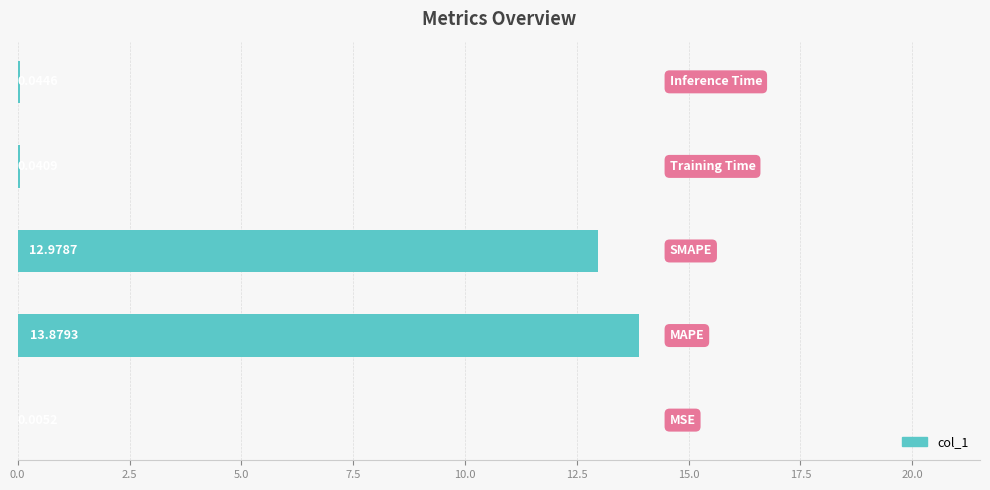

Are the bars horizontal?

Yes